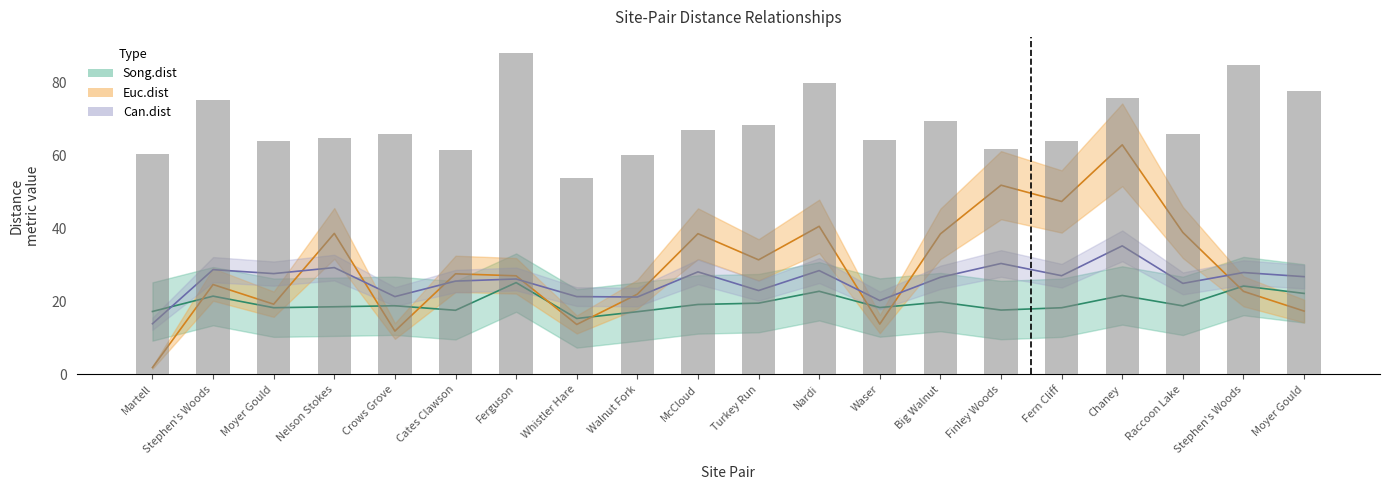

What is the sum of all Euc.dist values?

591.0